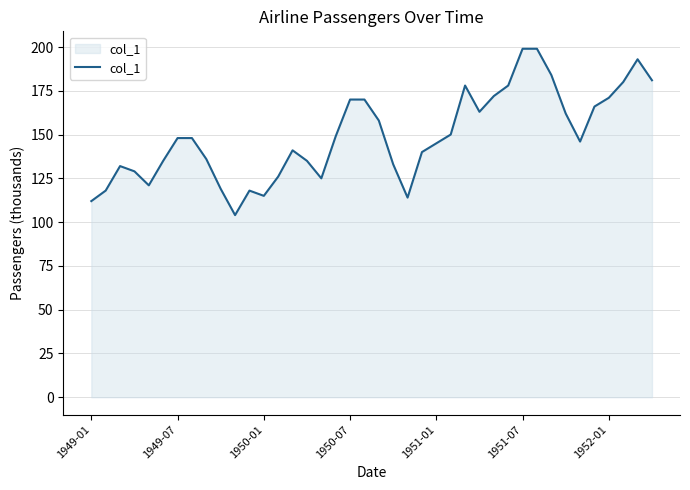

What is the smallest value displayed?

104